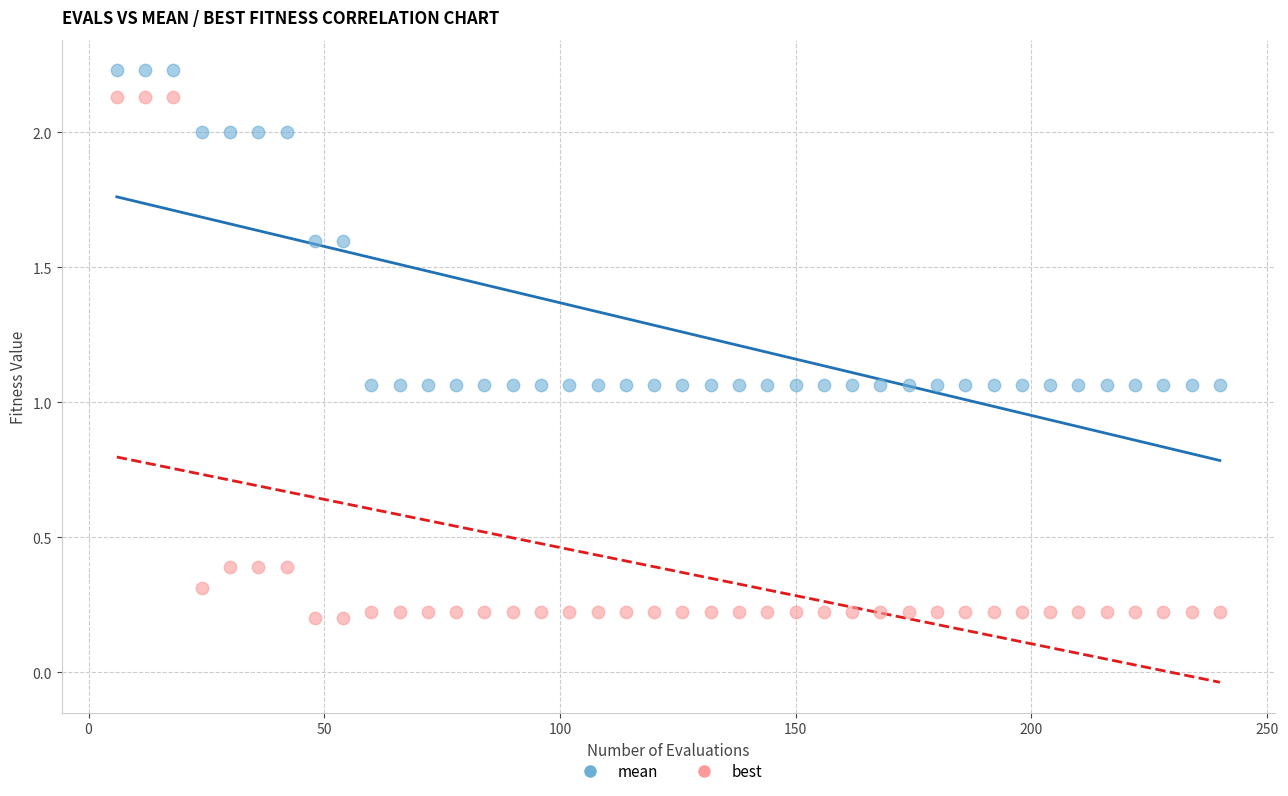

Which series contains the lowest Y value?

best